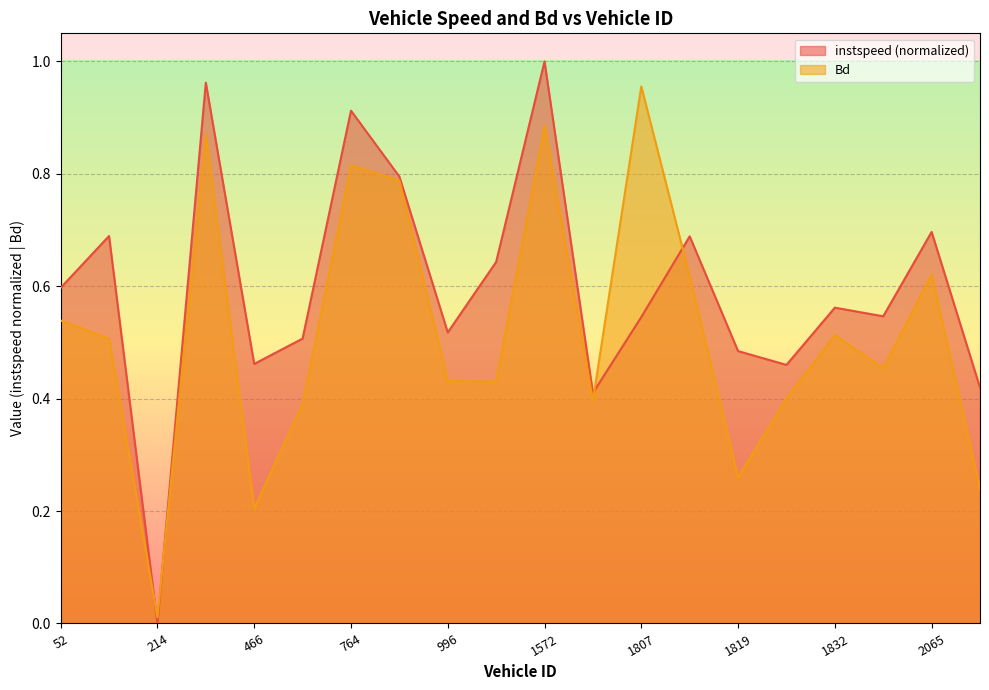

What is the value of the instspeed point at the 20th from the left?

0.4